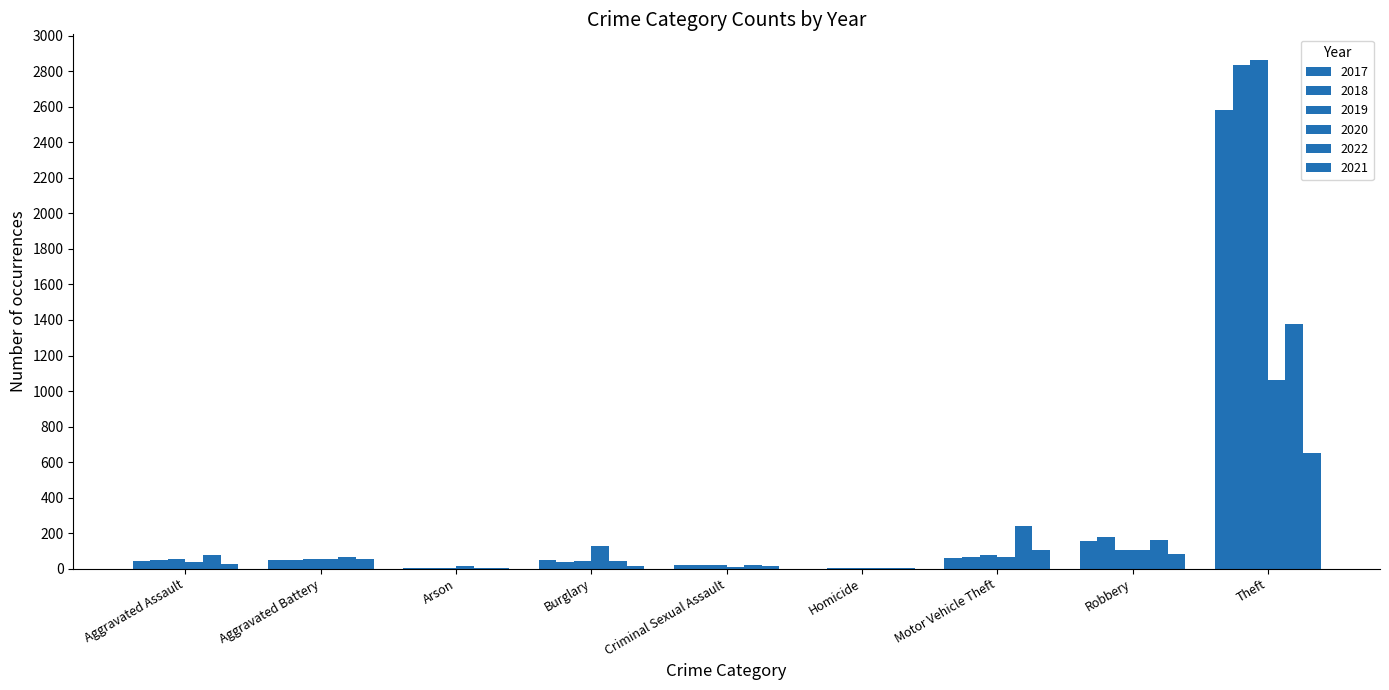

Read the 2020 value at Theft, to the nearest 100.

1100